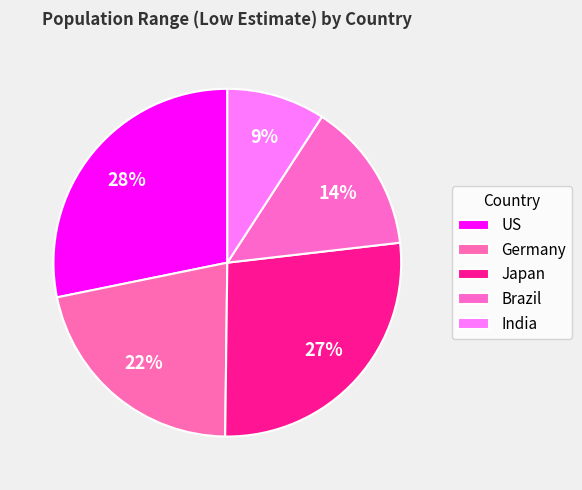

To the nearest percent, what is the difference between the Brazil and India slice percentages?

5%